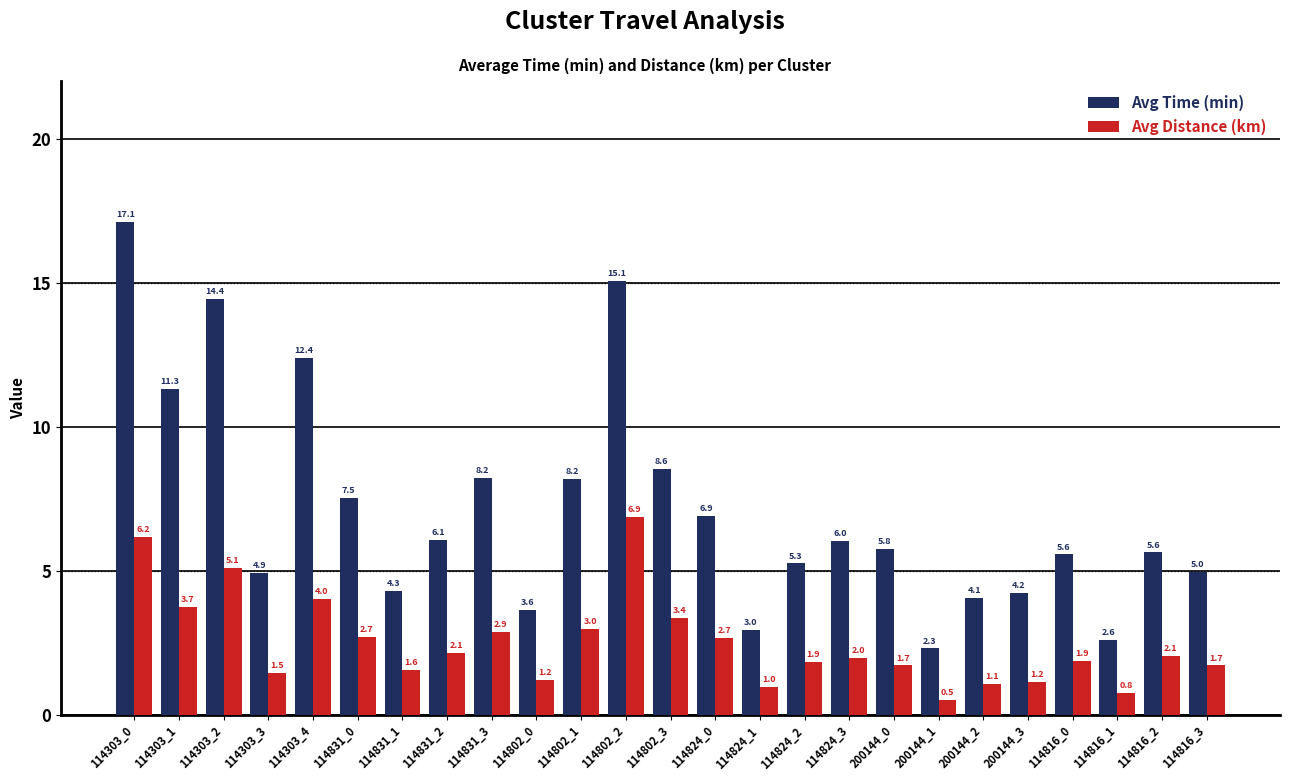

At which label is Avg Time (min) closest to 9?

114802_3